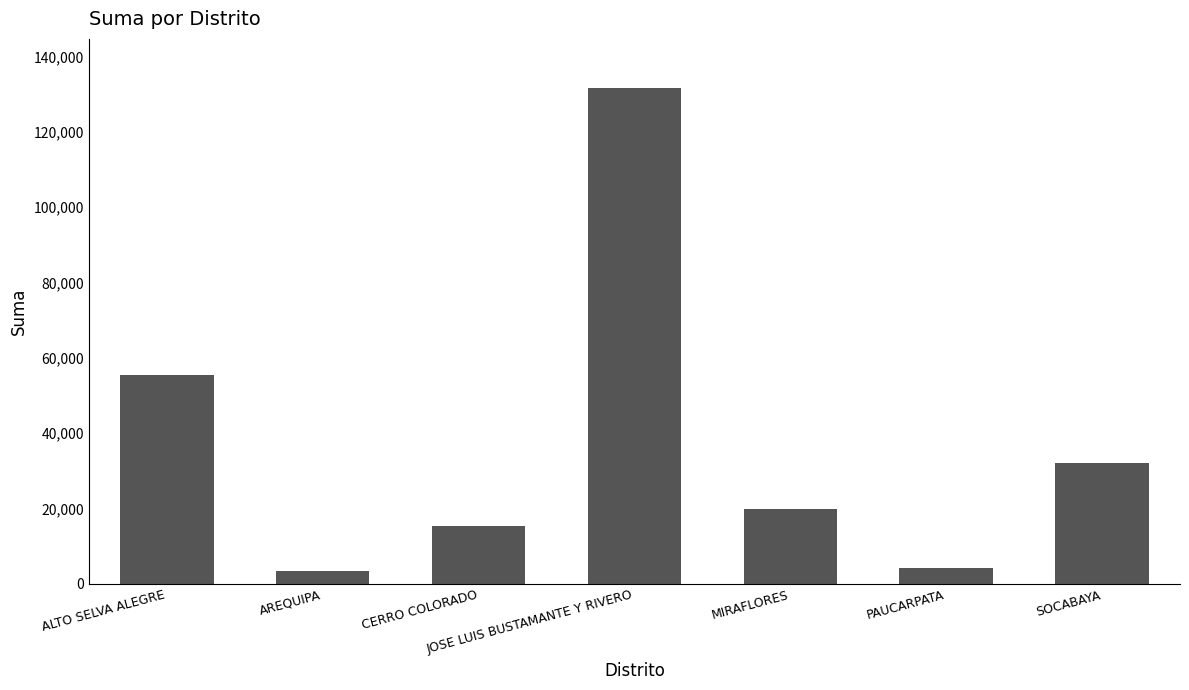

How many bars are there in total?

7